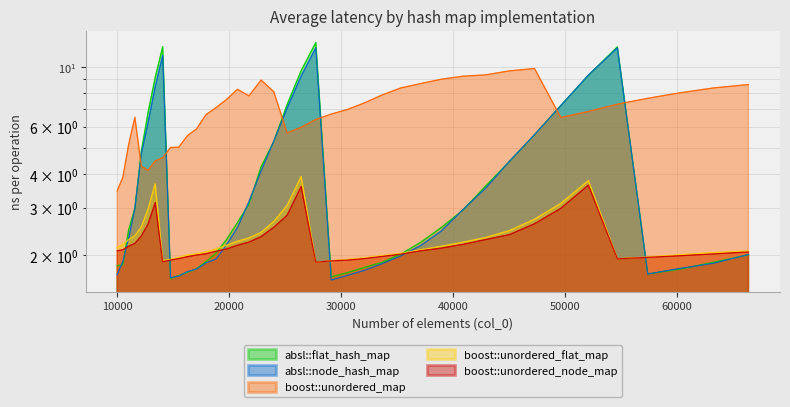

The value of absl::node_hash_map at 33664 is 3.2. True or false?

False